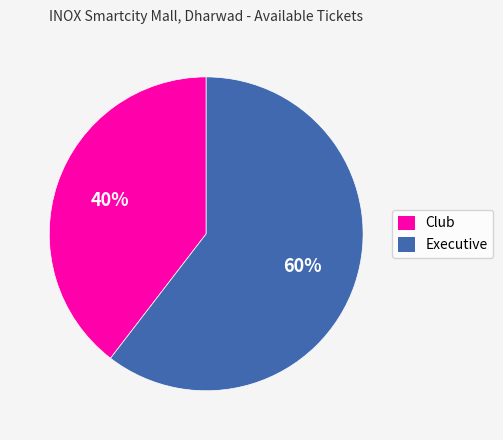

Is the sum of Club and Executive greater than half?

Yes